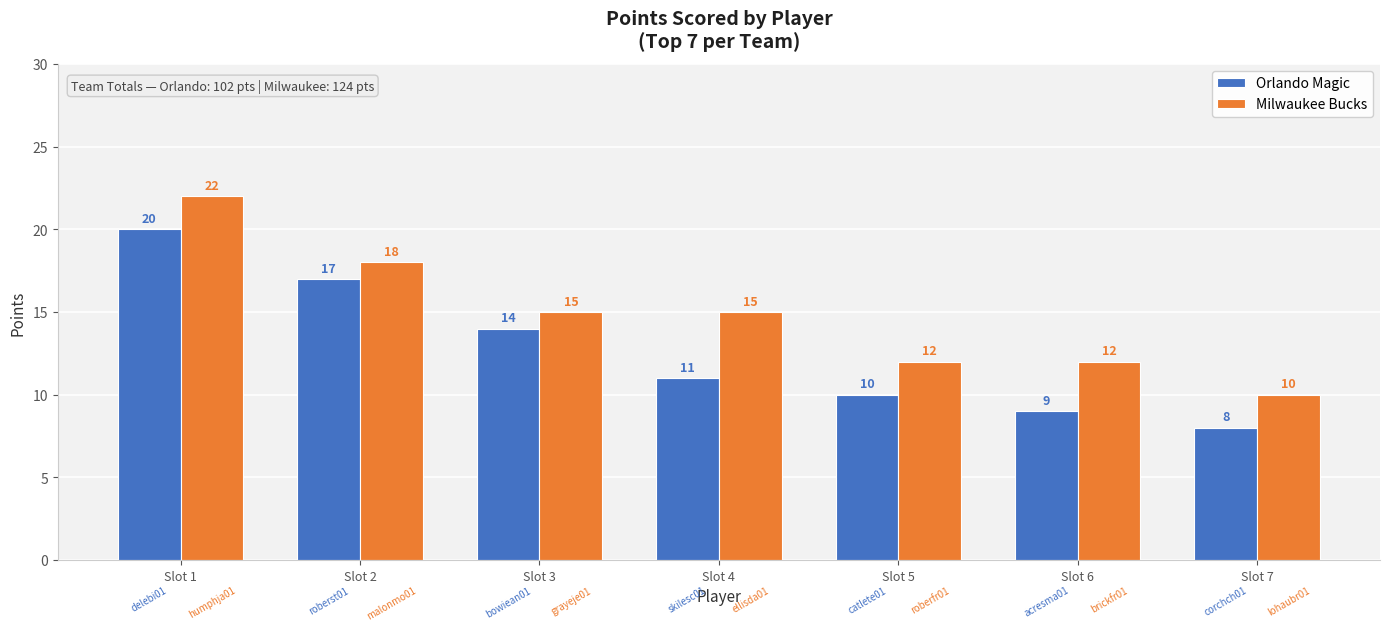

Count the number of data series in this chart.

2